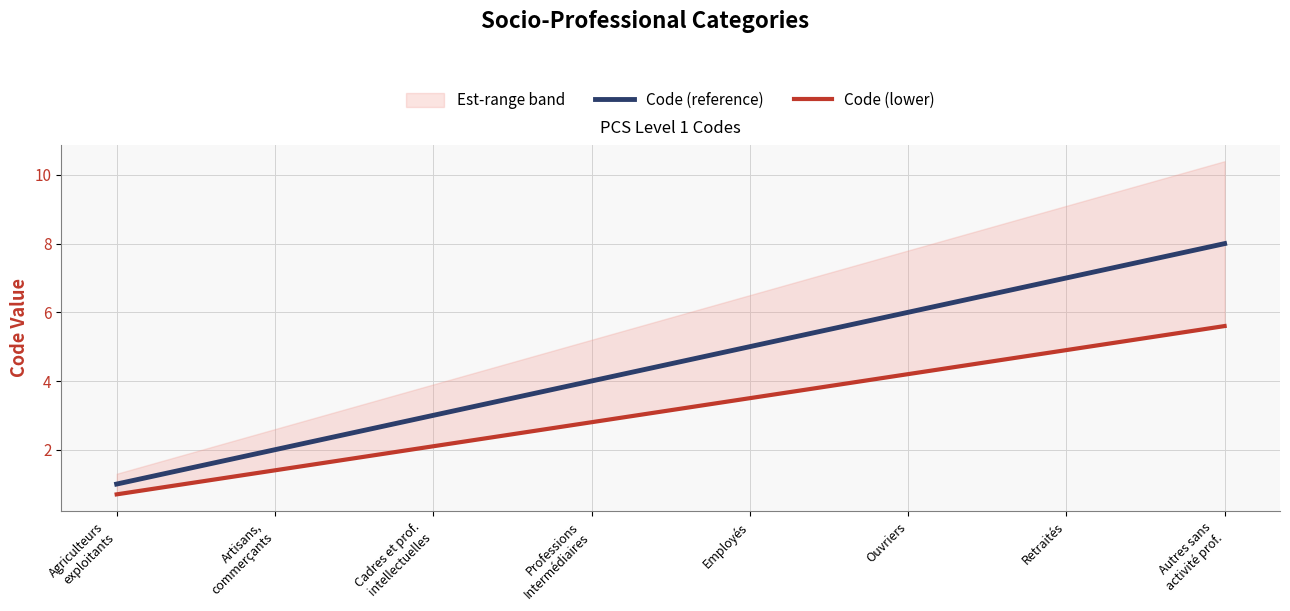

What is the maximum value for Code (reference)?

8